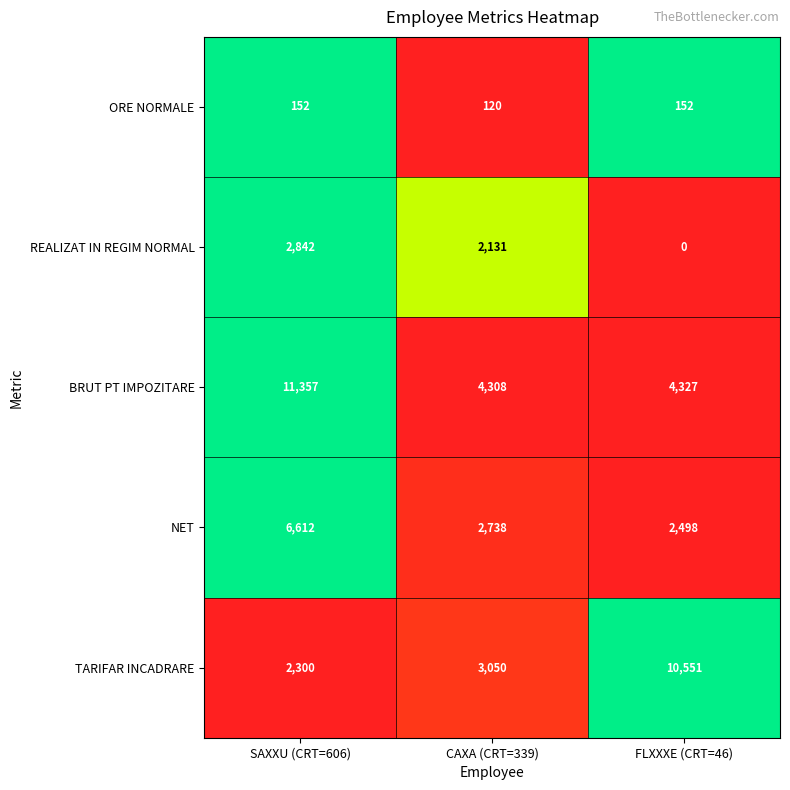

List the series in order of their overall mean, lowest first.

ORE NORMALE, REALIZAT IN REGIM NORMAL, NET, TARIFAR INCADRARE, BRUT PT IMPOZITARE